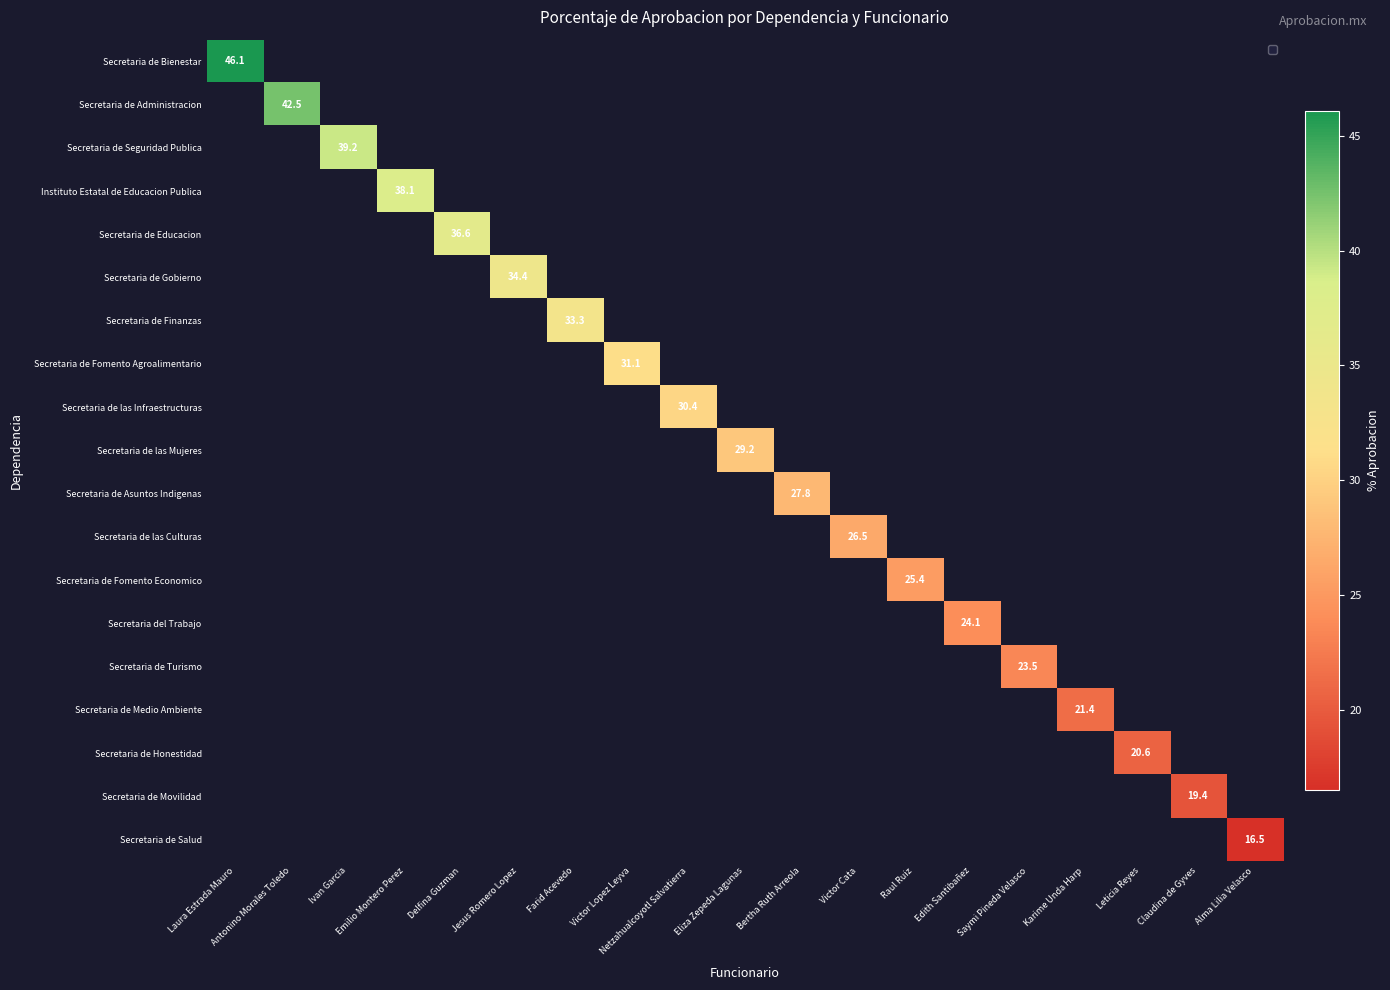

List the series in order of their overall mean, lowest first.

Secretaria de Bienestar, Secretaria de Administracion, Secretaria de Seguridad Publica, Instituto Estatal de Educacion Publica, Secretaria de Educacion, Secretaria de Gobierno, Secretaria de Finanzas, Secretaria de Fomento Agroalimentario, Secretaria de las Infraestructuras, Secretaria de las Mujeres, Secretaria de Asuntos Indigenas, Secretaria de las Culturas, Secretaria de Fomento Economico, Secretaria del Trabajo, Secretaria de Turismo, Secretaria de Medio Ambiente, Secretaria de Honestidad, Secretaria de Movilidad, Secretaria de Salud